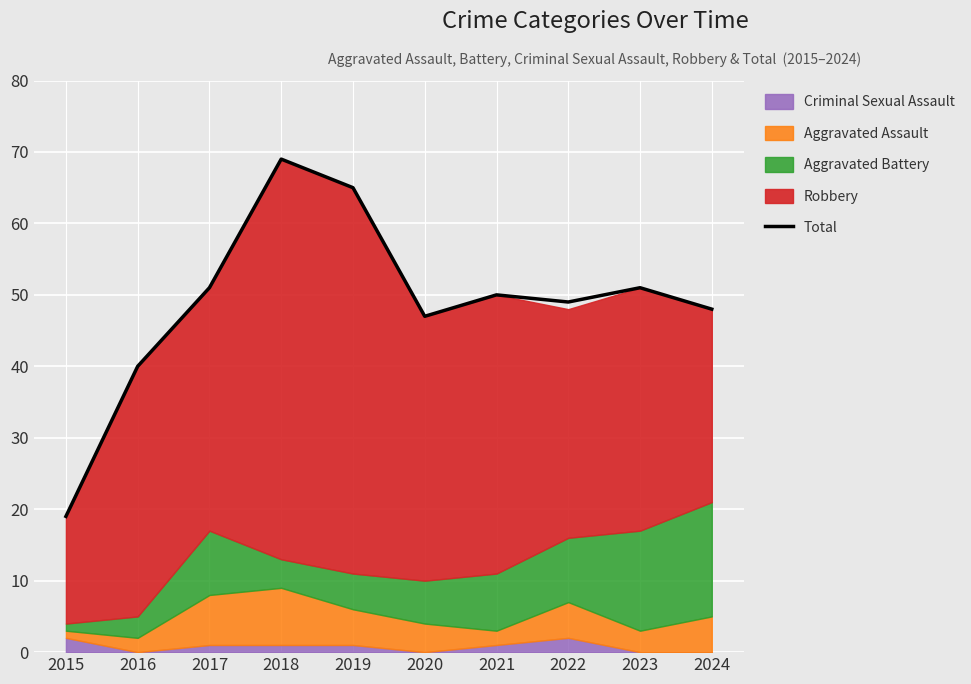

What value does the data have at 2019?

65